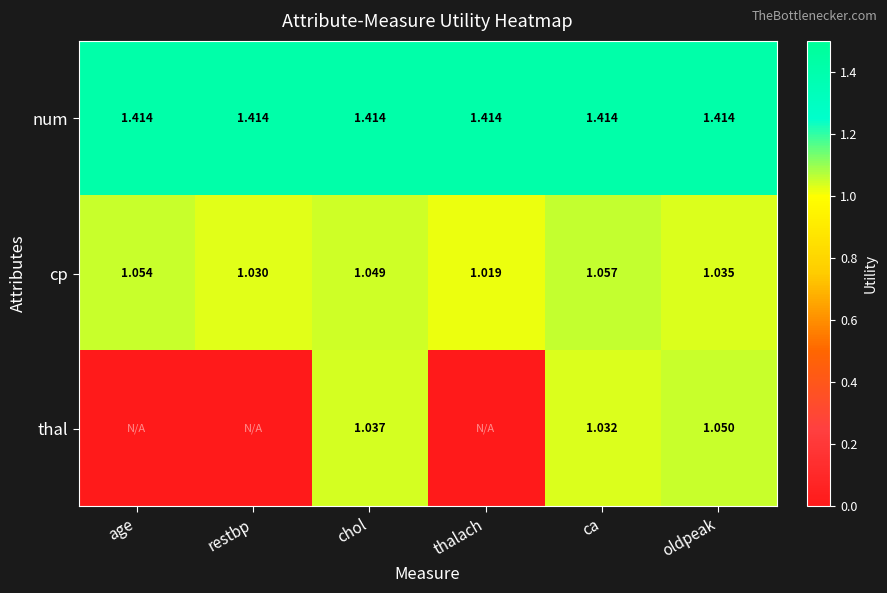

Where is cp nearest to the value 1?

thalach